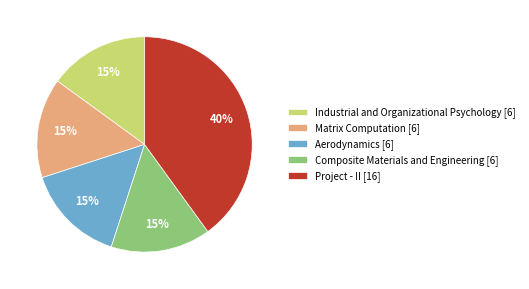

Which category has the biggest portion of the pie?

Project - II [16]